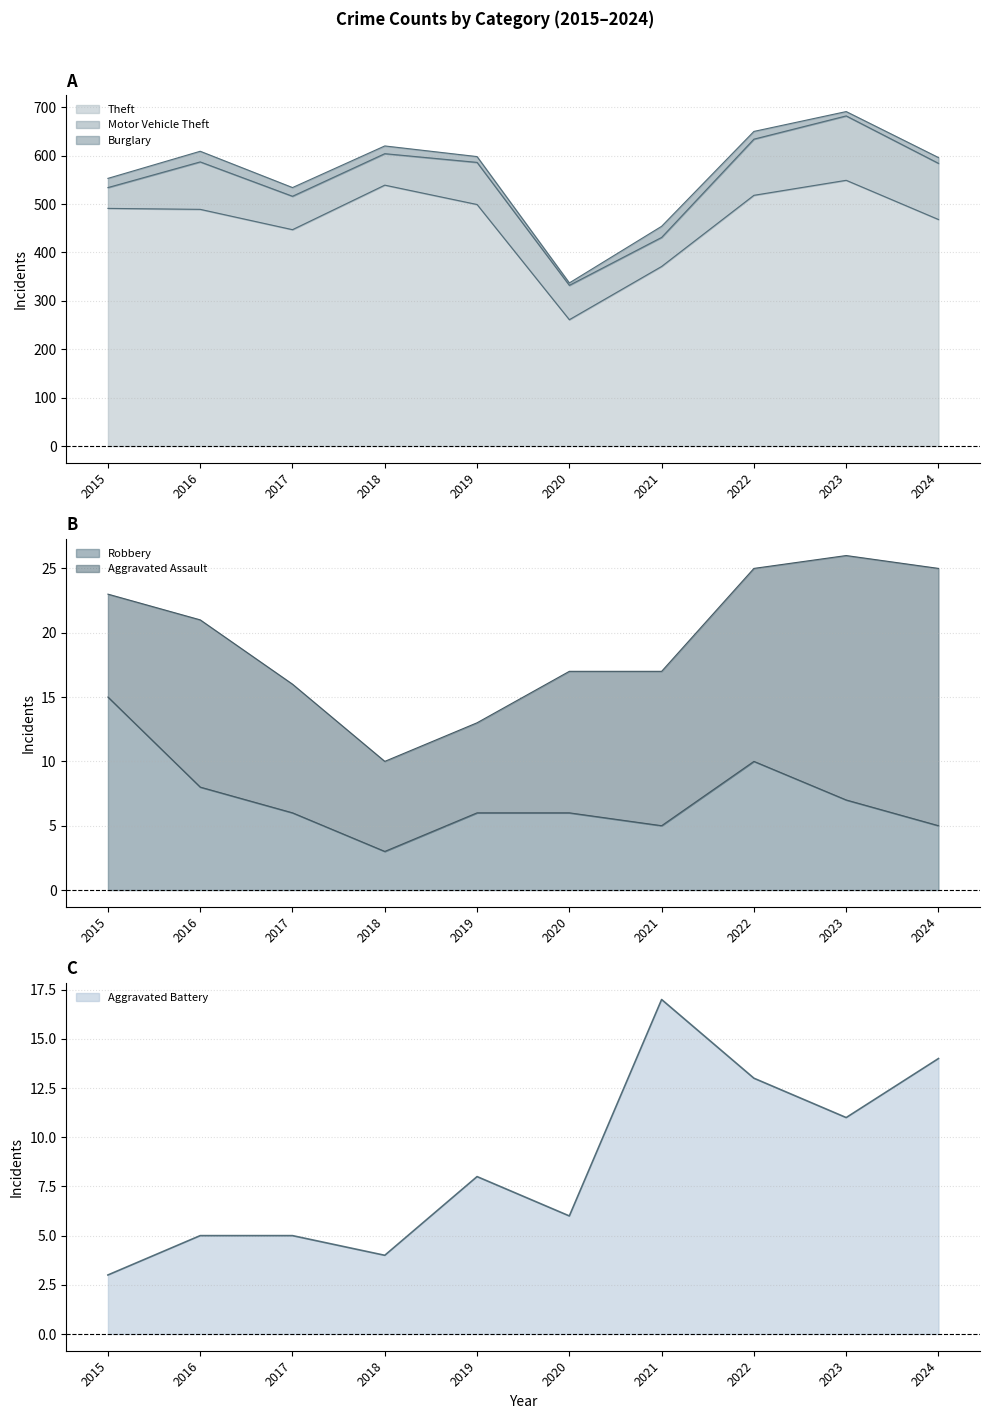

What is the sum of the Robbery values at 2022 and 2015?

25